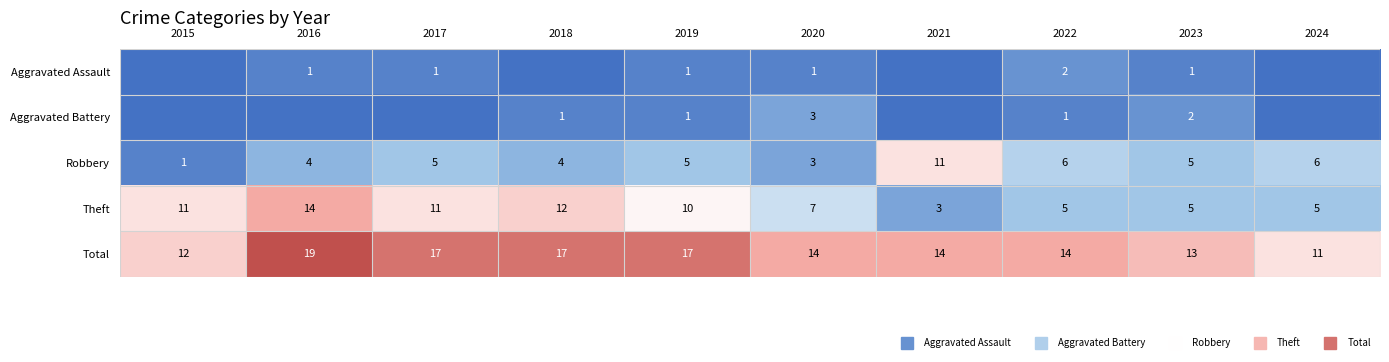

Which category has the highest value in the Robbery series?

2021